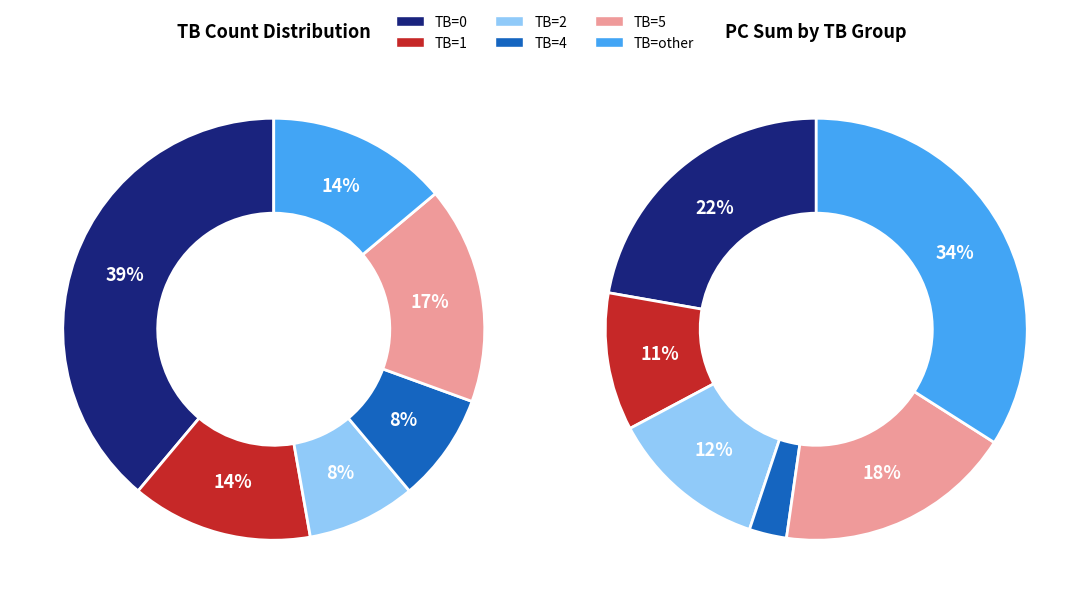

To the nearest percent, what is the average slice percentage?

17%